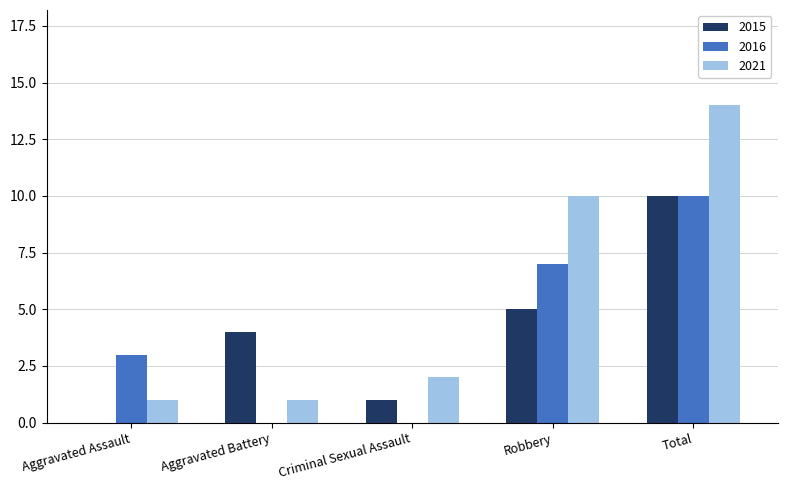

Read the 2015 value at Aggravated Battery.

4